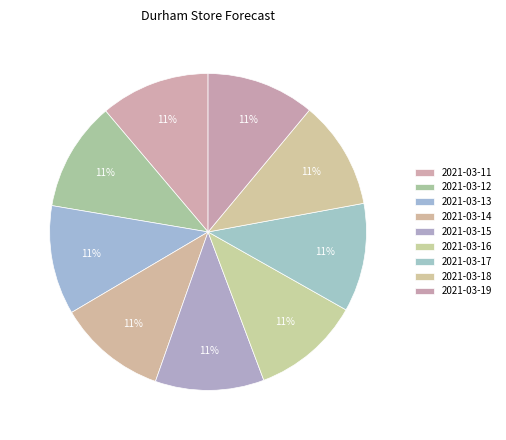

The 2021-03-15 slice represents 24% of the pie. True or false?

False